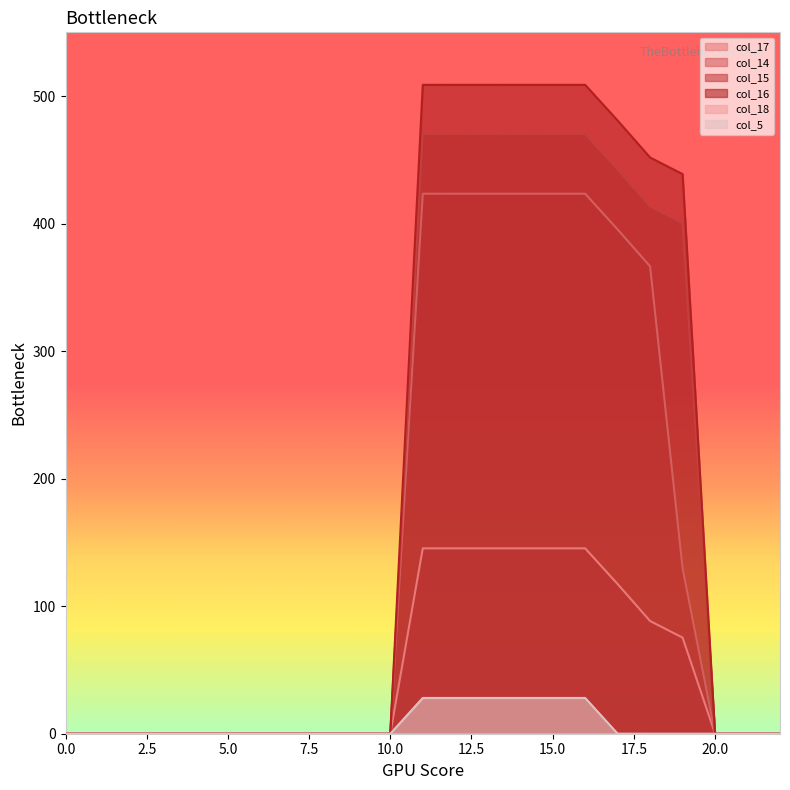

Reading left to right, list all the values displayed in this chart.

col_17: 0=0.0	1=0.0	2=0.0	3=0.0	4=0.0	5=0.0	6=0.0	7=0.0	8=0.0	9=0.0	10=0.0	11=145.4	12=145.4	13=145.4	14=145.4	15=145.4	16=145.4	17=117.4	18=88.4	19=75.4	20=0.0	21=0.0	22=0.0
col_14: 0=0.0	1=0.0	2=0.0	3=0.0	4=0.0	5=0.0	6=0.0	7=0.0	8=0.0	9=0.0	10=0.0	11=423.4	12=423.4	13=423.4	14=423.4	15=423.4	16=423.4	17=395.4	18=366.4	19=130.0	20=0.0	21=0.0	22=0.0
col_15: 0=0.0	1=0.0	2=0.0	3=0.0	4=0.0	5=0.0	6=0.0	7=0.0	8=0.0	9=0.0	10=0.0	11=470.4	12=470.4	13=470.4	14=470.4	15=470.4	16=470.4	17=442.4	18=413.4	19=400.4	20=0.0	21=0.0	22=0.0
col_16: 0=0.0	1=0.0	2=0.0	3=0.0	4=0.0	5=0.0	6=0.0	7=0.0	8=0.0	9=0.0	10=0.0	11=508.8	12=508.8	13=508.8	14=508.8	15=508.8	16=508.8	17=480.8	18=451.8	19=438.8	20=0.0	21=0.0	22=0.0
col_5: 0=0.0	1=0.0	2=0.0	3=0.0	4=0.0	5=0.0	6=0.0	7=0.0	8=0.0	9=0.0	10=0.0	11=28.0	12=28.0	13=28.0	14=28.0	15=28.0	16=28.0	17=0.0	18=0.0	19=0.0	20=0.0	21=0.0	22=0.0